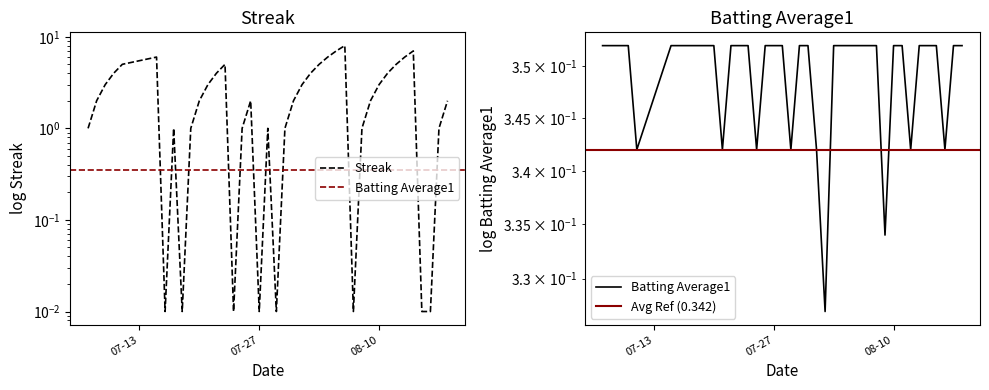

What is the sum of all Batting Average1 values?

14.0